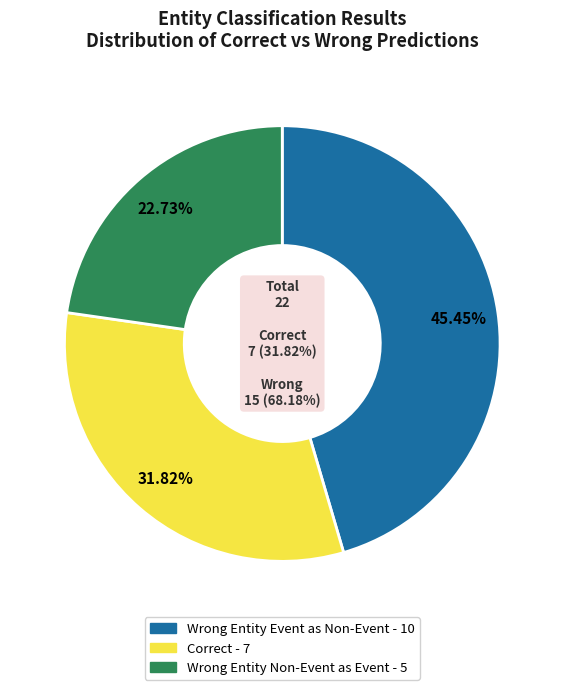

How many slices are in this pie chart?

3